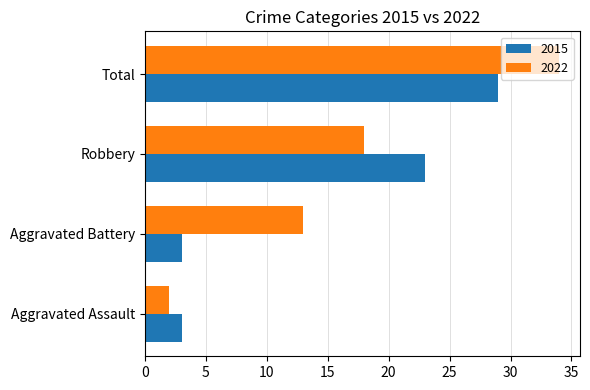

What are all the series names shown in the legend?

2015, 2022